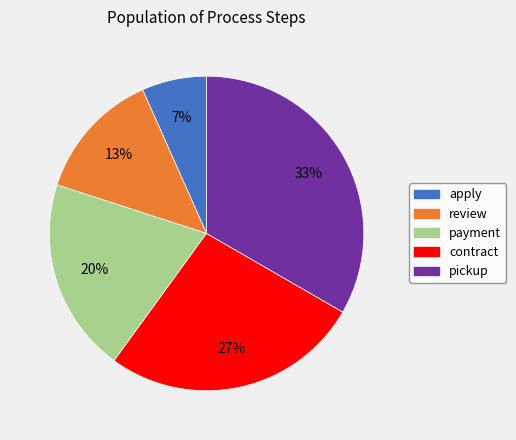

What is the ratio of the value at payment to the value at pickup?

0.6